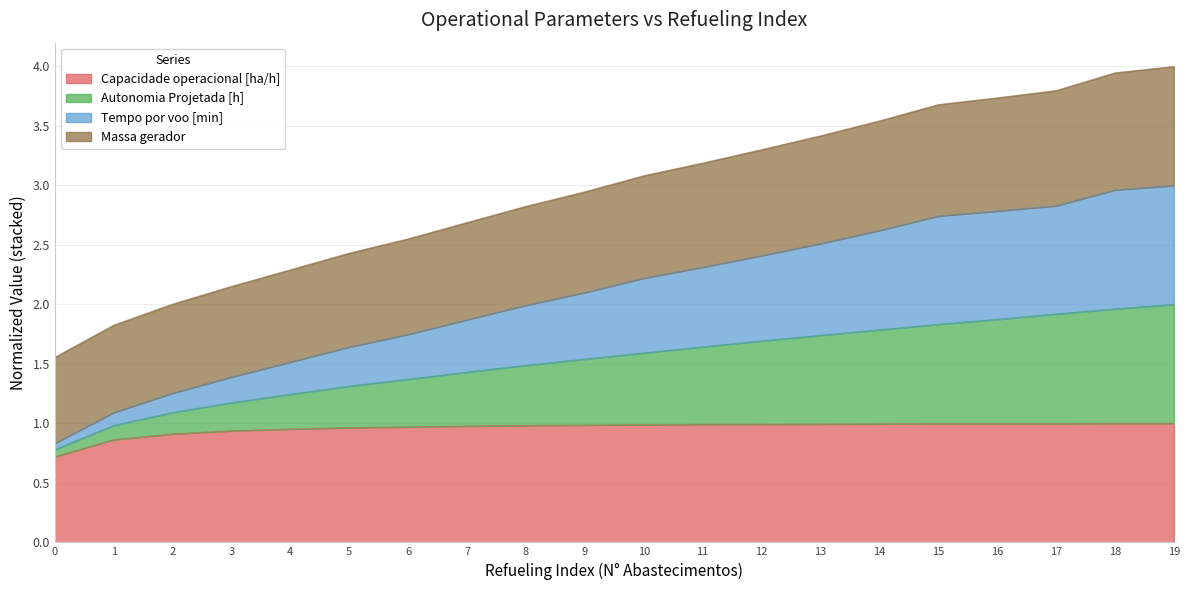

At which category is the sum across all series the highest?

19